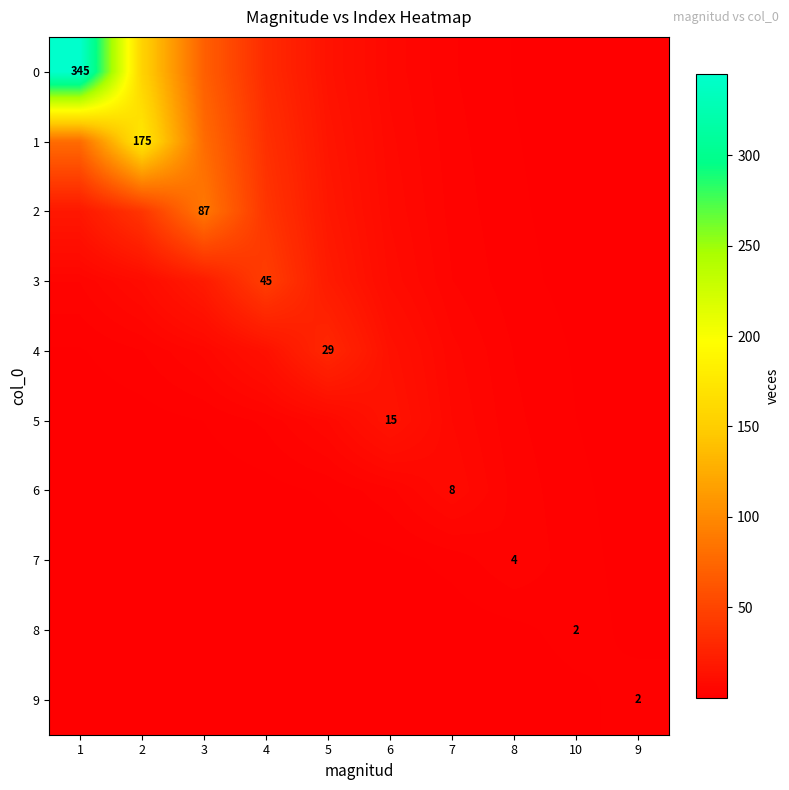

Rank the series by their maximum value, from lowest to highest.

8, 9, 7, 6, 5, 4, 3, 2, 1, 0